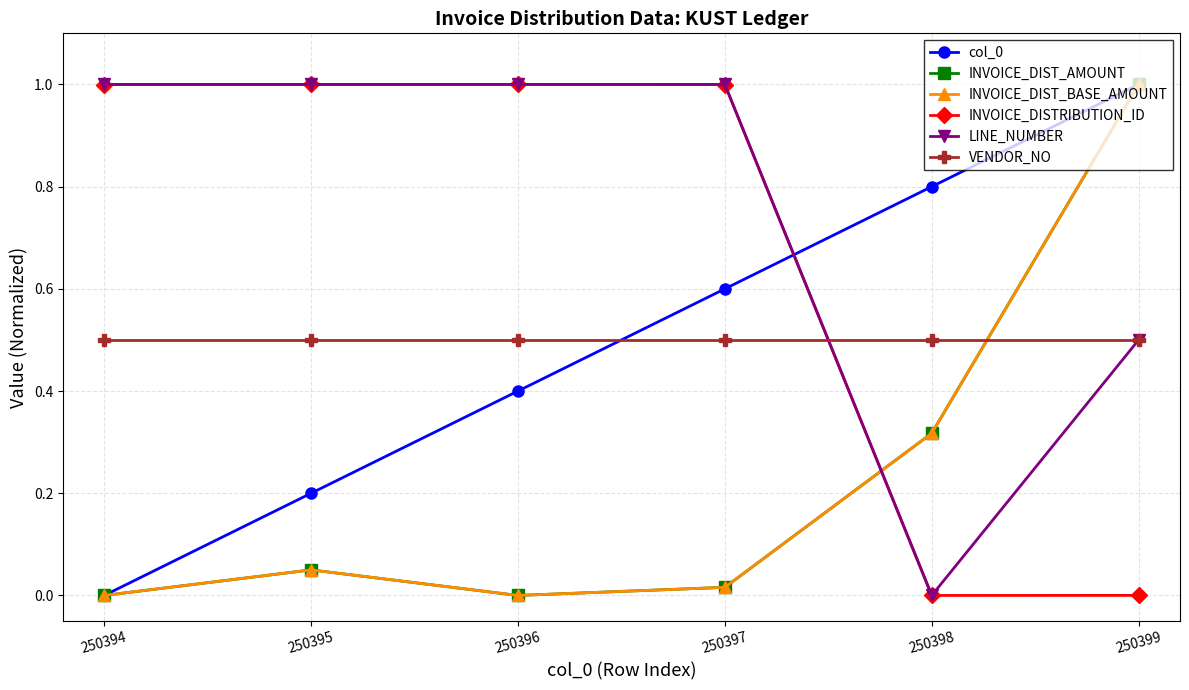

Reading left to right, transcribe all the data shown in this chart.

col_0: 250394=0.0	250395=0.2	250396=0.4	250397=0.6	250398=0.8	250399=1.0
INVOICE_DIST_AMOUNT: 250394=0.0	250395=0.1	250396=0.0	250397=0.0	250398=0.3	250399=1.0
INVOICE_DIST_BASE_AMOUNT: 250394=0.0	250395=0.1	250396=0.0	250397=0.0	250398=0.3	250399=1.0
INVOICE_DISTRIBUTION_ID: 250394=1.0	250395=1.0	250396=1.0	250397=1.0	250398=0.0	250399=0.0
LINE_NUMBER: 250394=1.0	250395=1.0	250396=1.0	250397=1.0	250398=0.0	250399=0.5
VENDOR_NO: 250394=0.5	250395=0.5	250396=0.5	250397=0.5	250398=0.5	250399=0.5